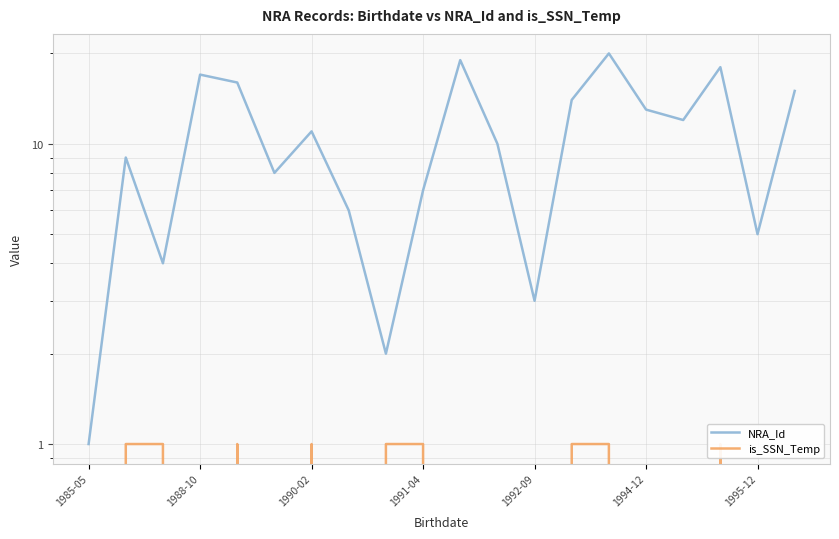

True or false: is_SSN_Temp and NRA_Id intersect in this chart.

False